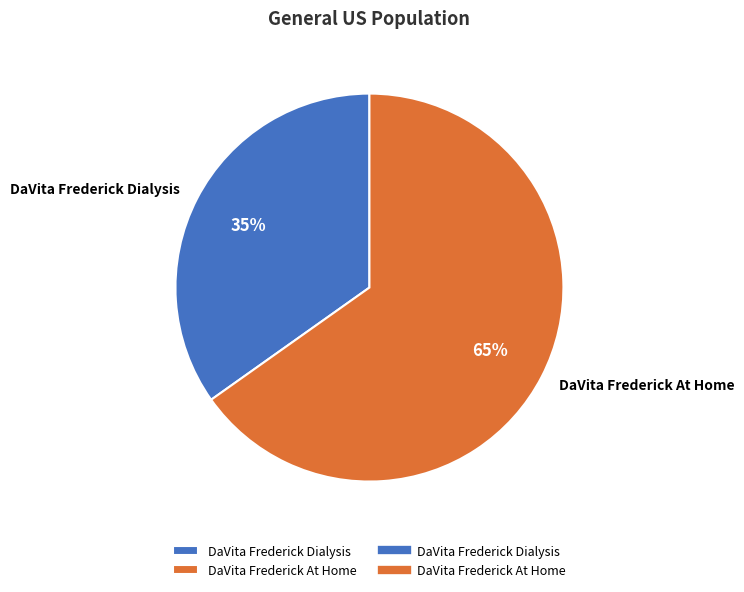

What is the ratio of the value at DaVita Frederick At Home to the value at DaVita Frederick Dialysis?

1.9